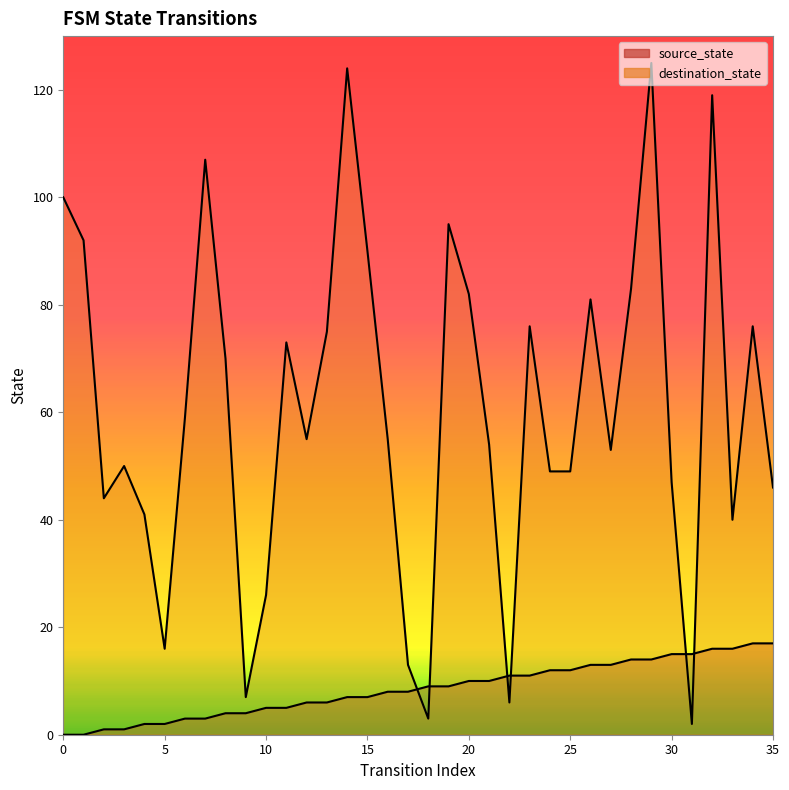

Rank the series at 34 from highest to lowest value.

destination_state, source_state